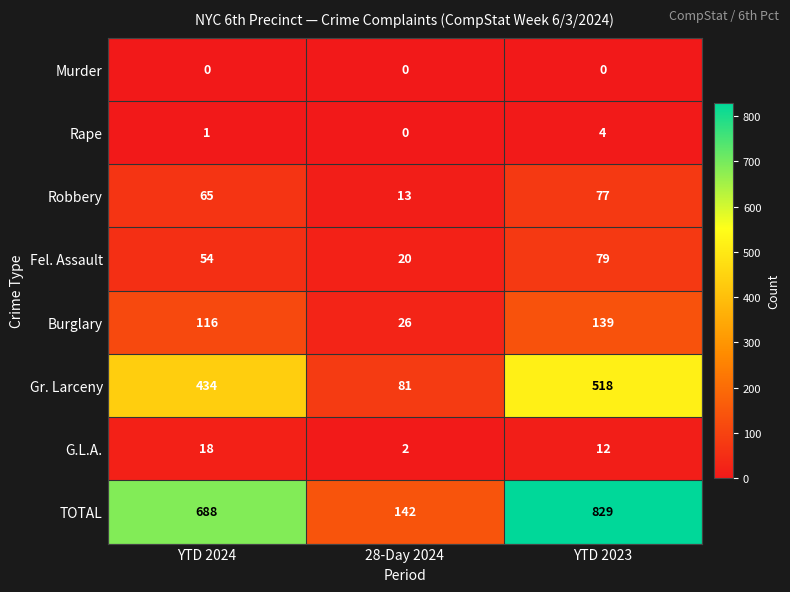

Which label corresponds to the largest value in the chart?

YTD 2023